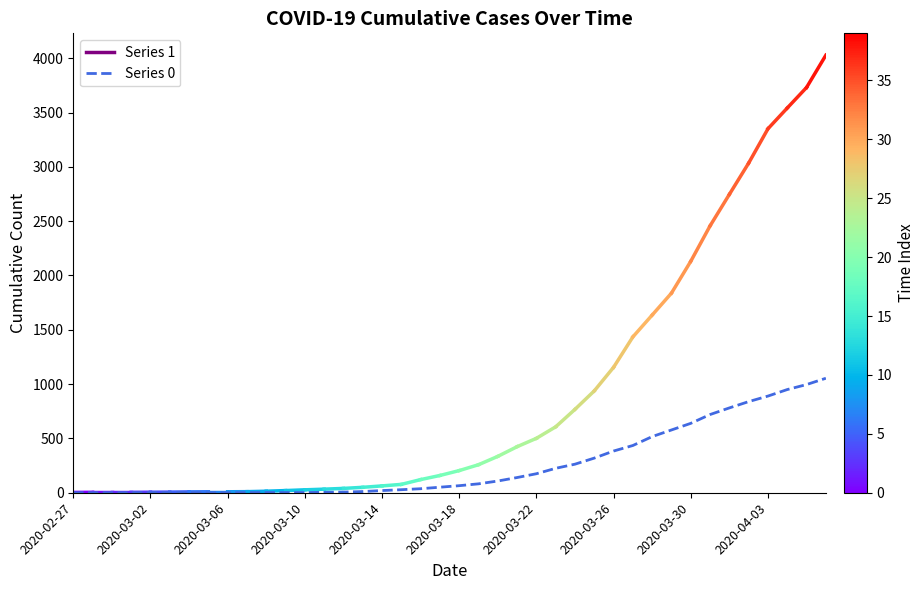

What is the difference between the maximum and second lowest values?

1054